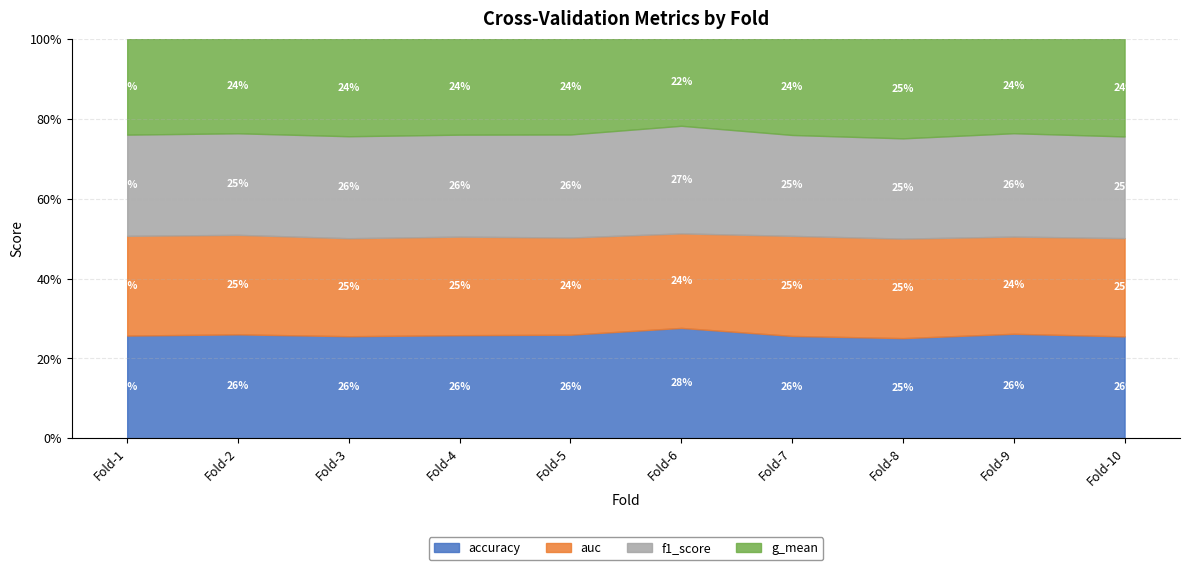

Rank the series by their maximum value, from lowest to highest.

g_mean, auc, f1_score, accuracy